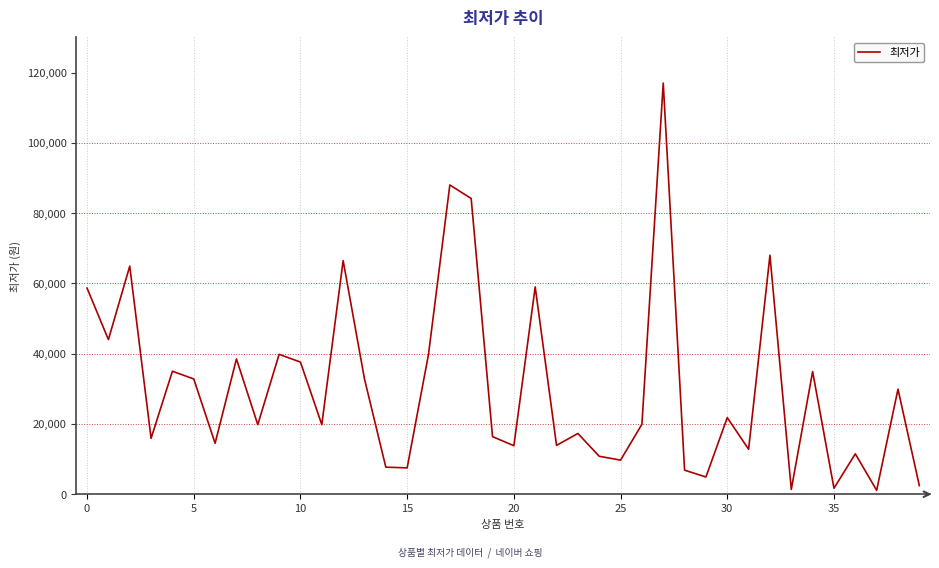

Count the number of categories in the chart.

40